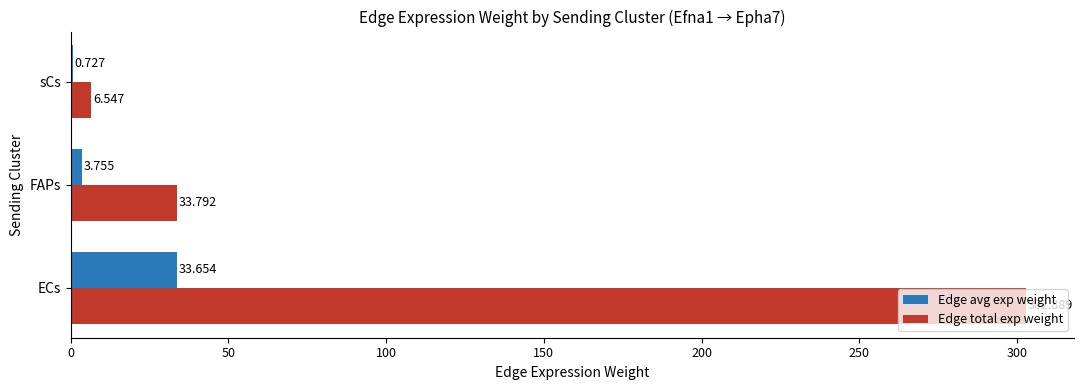

At which label does Edge total exp weight reach its peak?

ECs